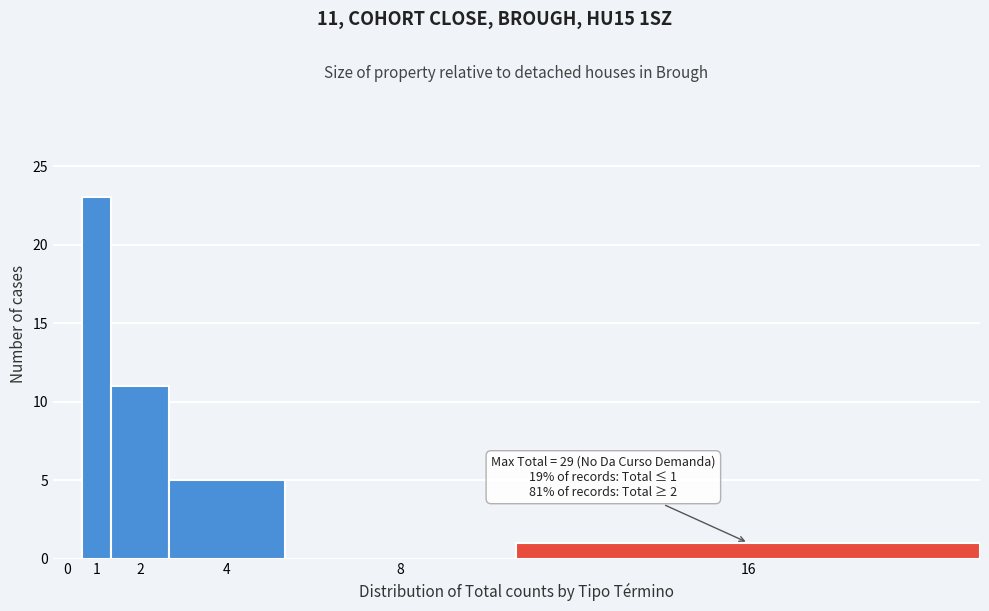

Reading right to left, list all the values displayed in this chart.

16=1	8=0	4=5	2=11	1=23	0=0